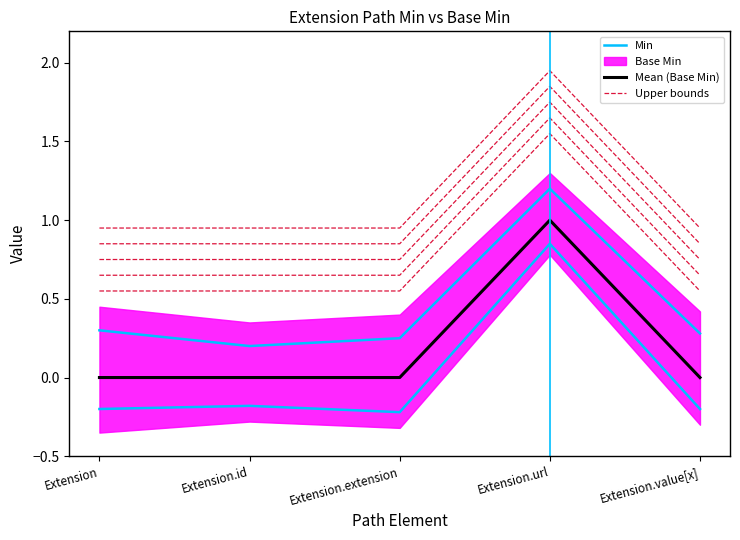

List the labels in order of value, largest first.

Extension.url, Extension, Extension.id, Extension.extension, Extension.value[x]